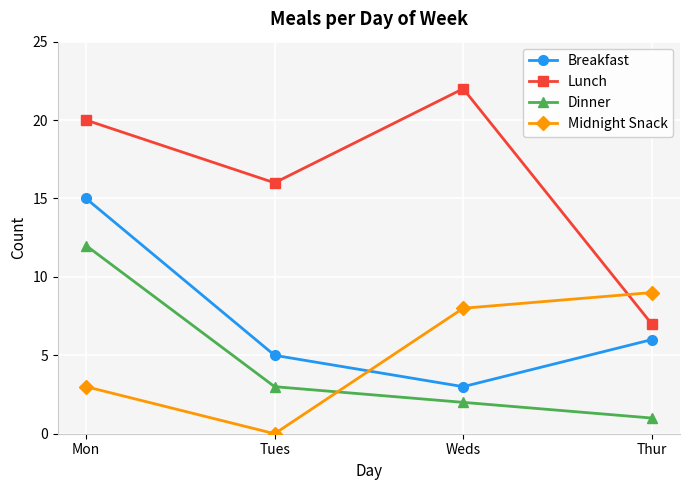

At which label does Lunch reach its peak?

Weds